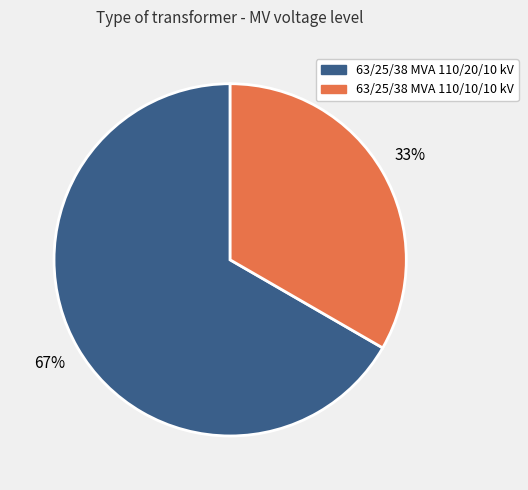

Is the sum of 63/25/38 MVA 110/10/10 kV and 63/25/38 MVA 110/20/10 kV greater than half?

Yes